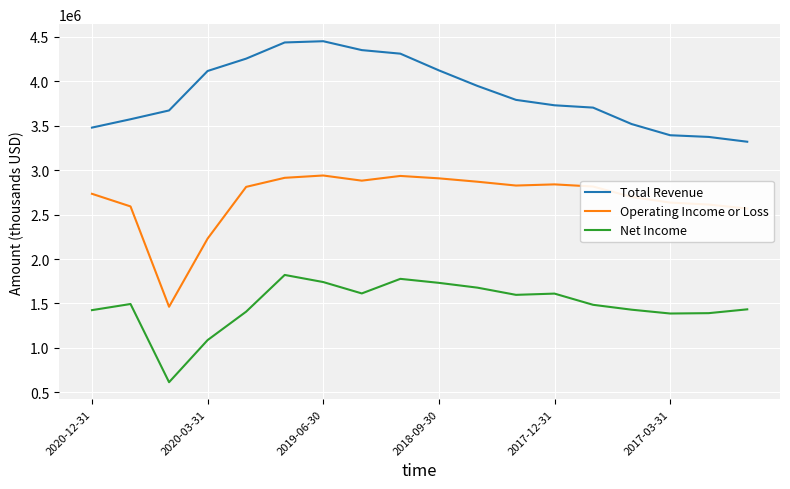

What is the difference between the second highest and second lowest values in the Net Income series?

689000